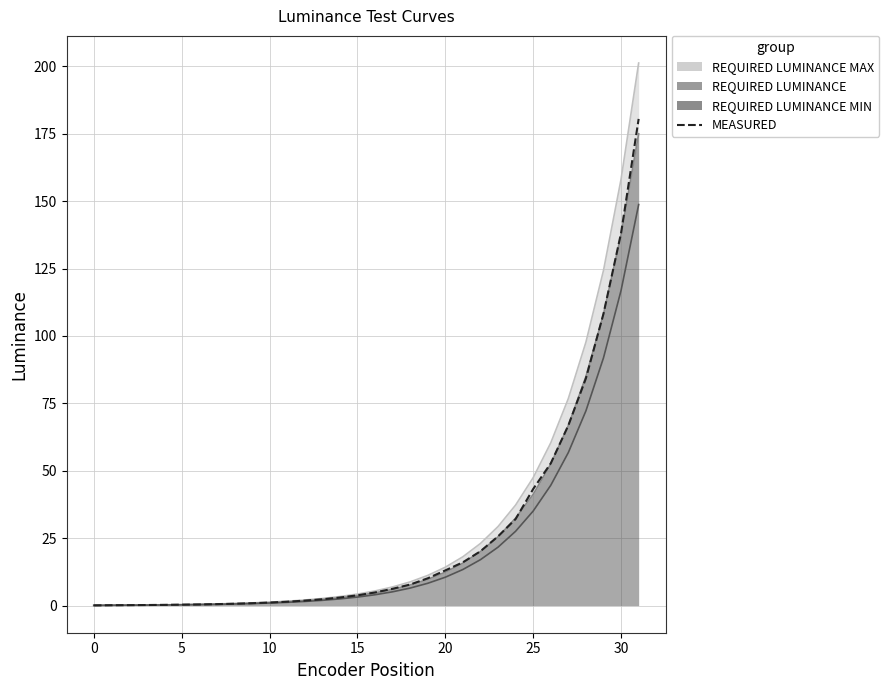

How many lines are shown in the chart?

4